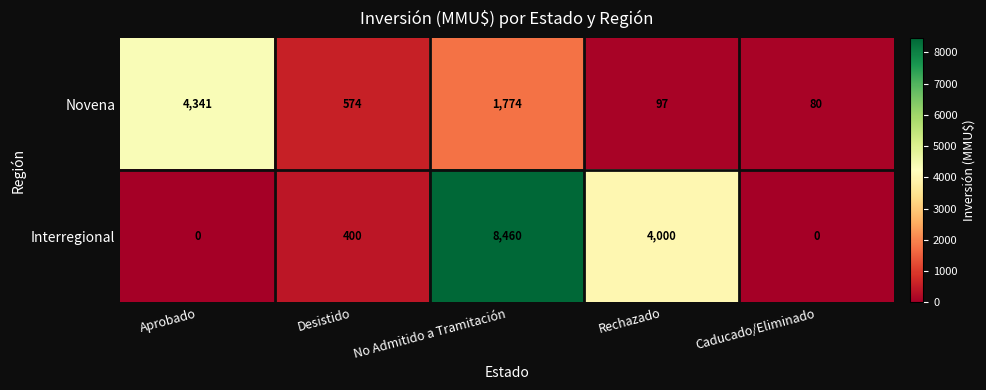

What is the difference between the second highest and minimum values in the Interregional series?

4000